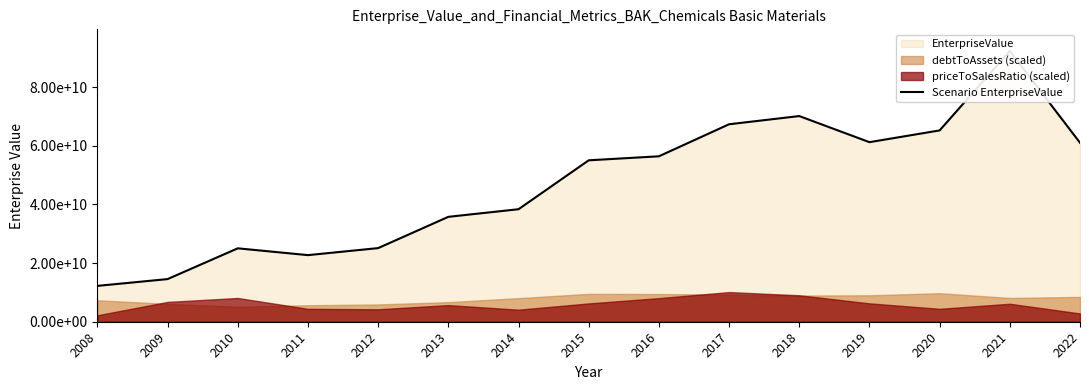

Rank the categories by value from lowest to highest.

2008, 2009, 2011, 2010, 2012, 2013, 2014, 2015, 2016, 2022, 2019, 2020, 2017, 2018, 2021